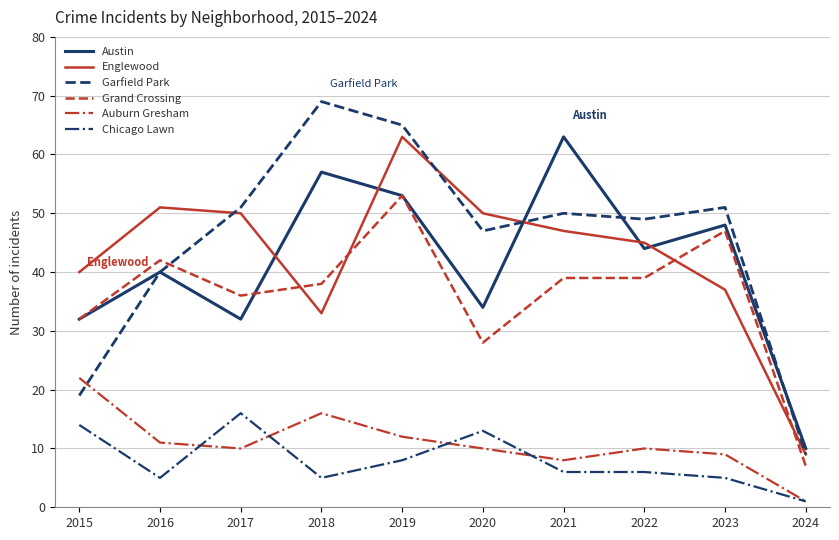

How many distinct data groups are displayed?

6